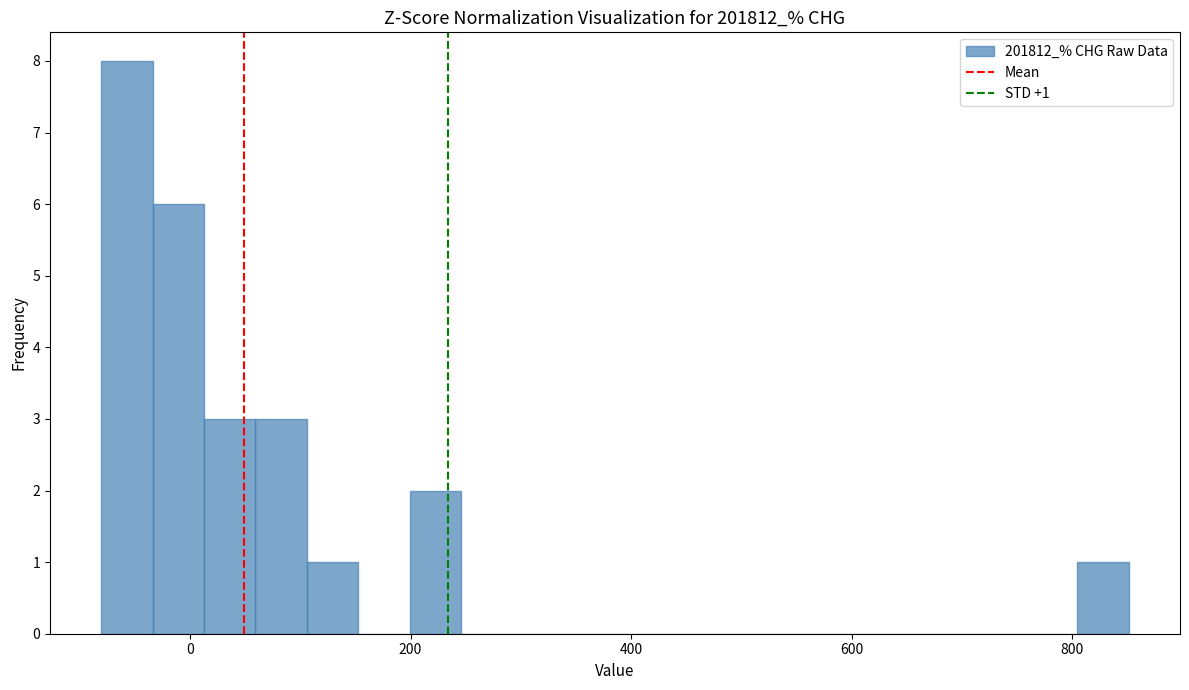

Around what value on the x-axis is the tallest bar? Give the approximate position of its centre, as read against the axis.

-60